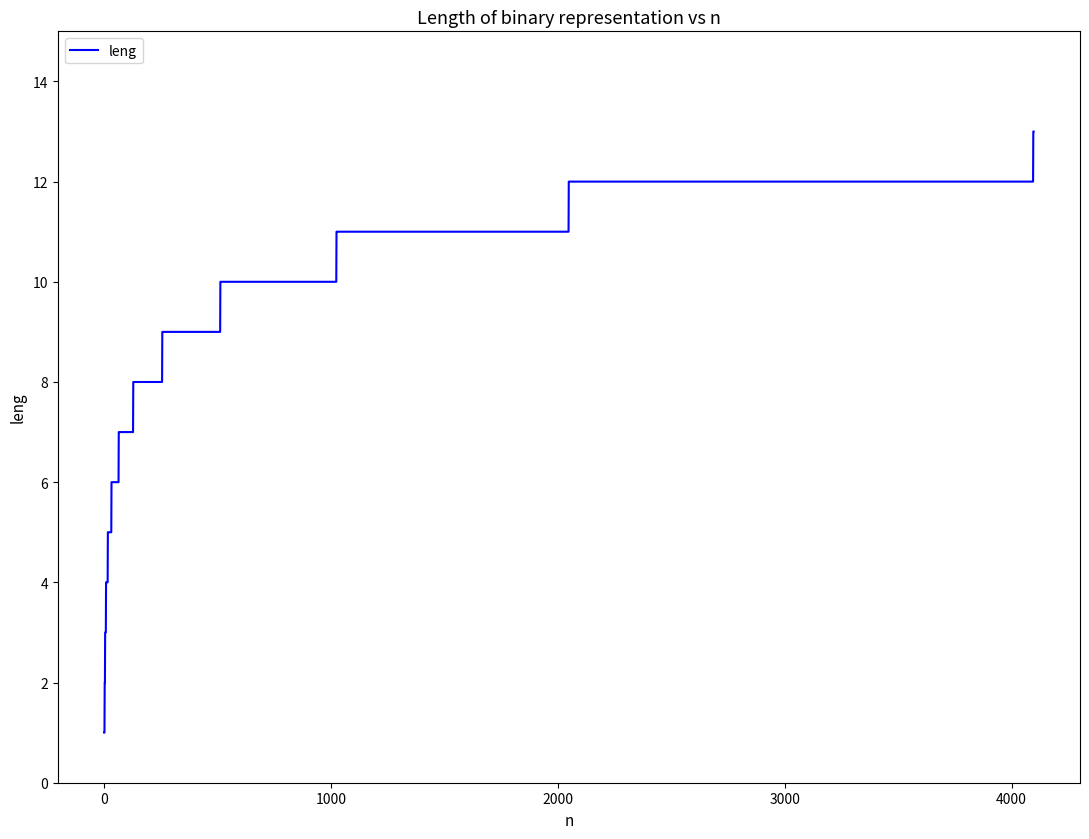

What is the maximum value shown in the chart?

13